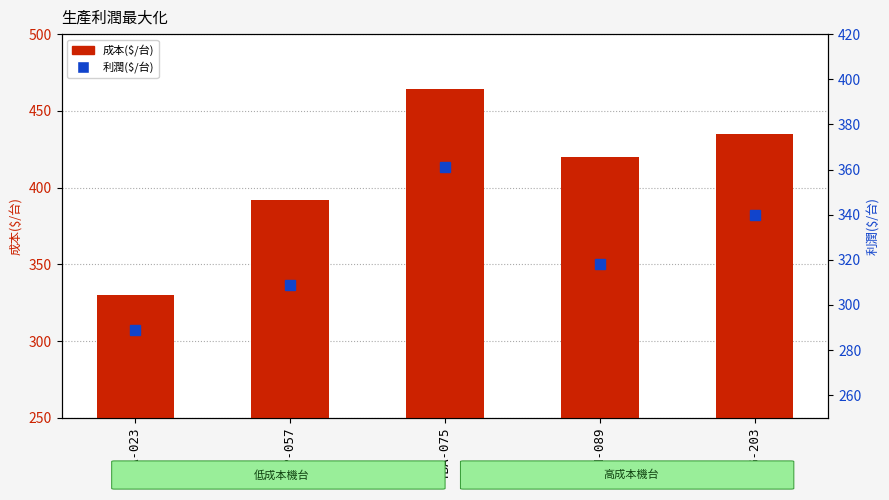

True or false: 利潤($/台) has a value of 309 at TCP-057.

True